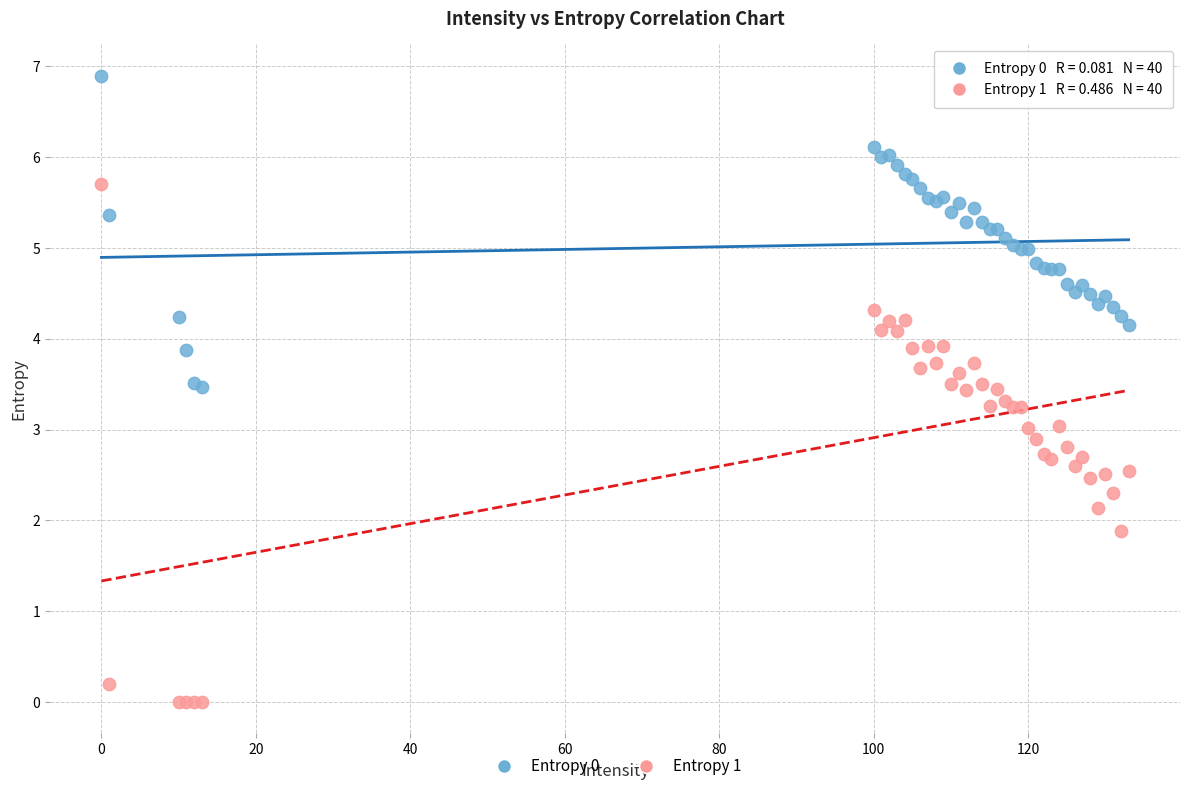

Which series reaches the minimum Y coordinate?

Entropy 1